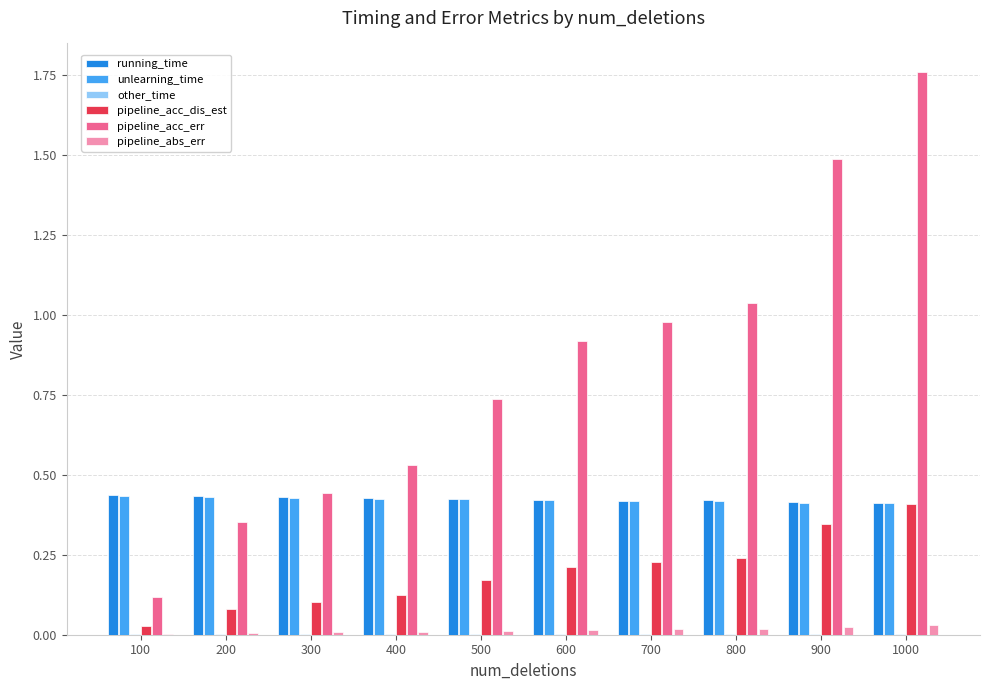

Which series changed the most between 200 and 1000?

pipeline_acc_err